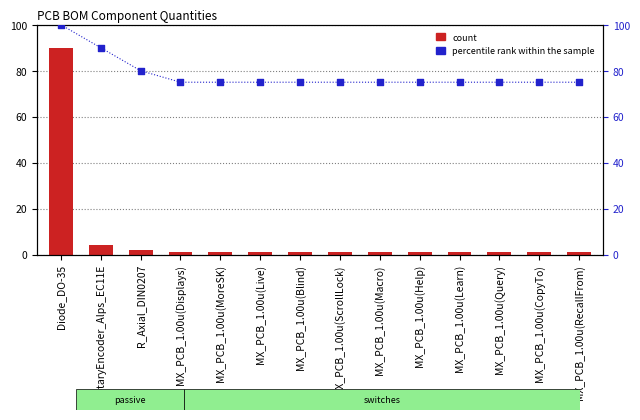

At how many categories does at least one series exceed 93?

1